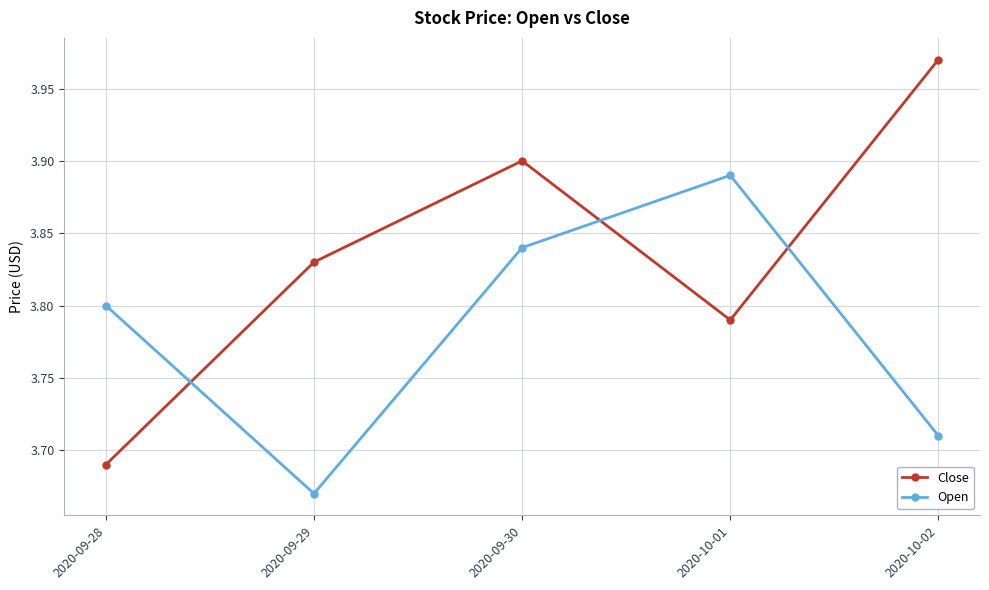

What position from the left is 2020-10-01?

4